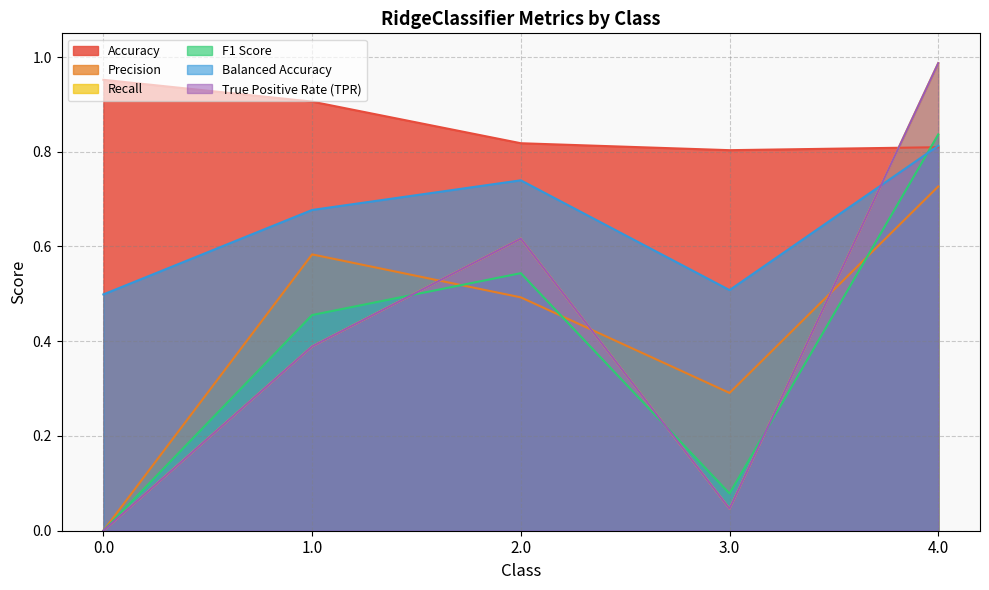

Reading left to right, transcribe all the data shown in this chart.

Accuracy: 1.0	0.9	0.8	0.8	0.8
Precision: 0.0	0.6	0.5	0.3	0.7
Recall: 0.0	0.4	0.6	0.0	1.0
F1 Score: 0.0	0.5	0.5	0.1	0.8
Balanced Accuracy: 0.5	0.7	0.7	0.5	0.8
True Positive Rate (TPR): 0.0	0.4	0.6	0.0	1.0